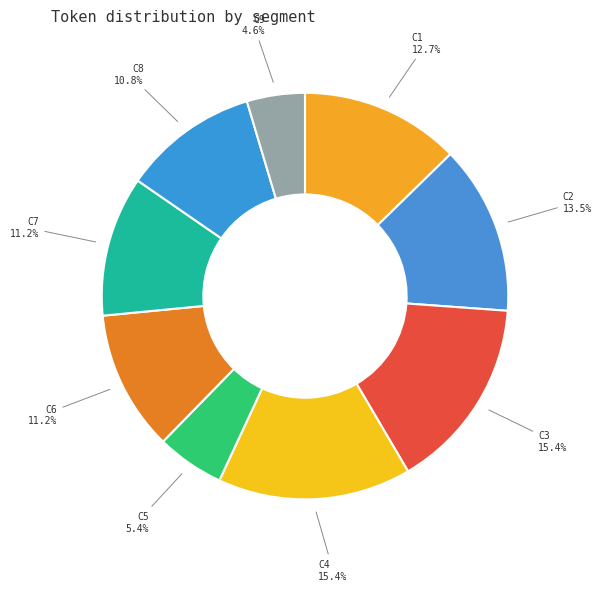

How many segments does this pie chart have?

9